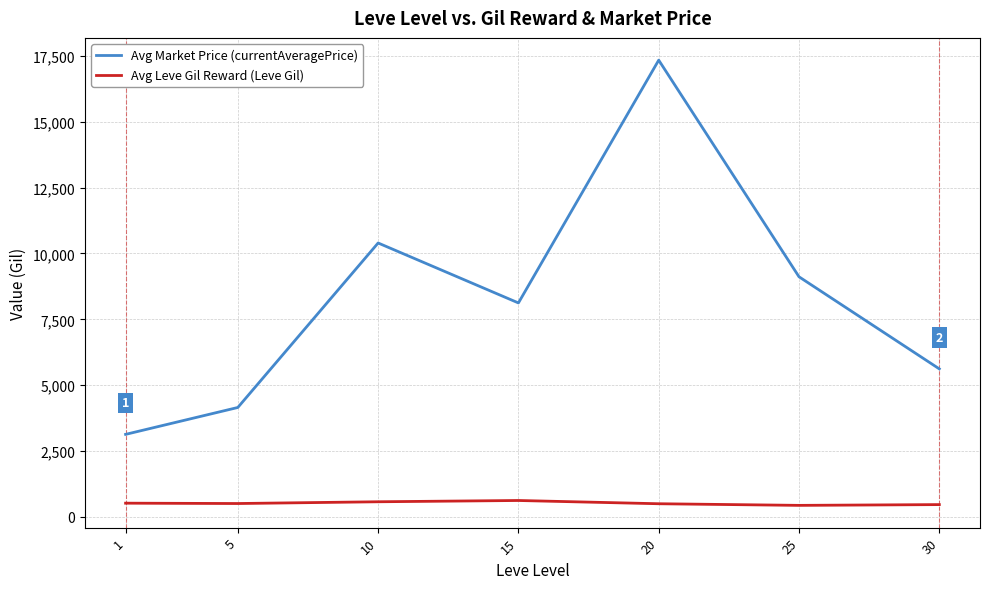

At 10, list the series in order from largest to smallest.

Avg Market Price (currentAveragePrice), Avg Leve Gil Reward (Leve Gil)